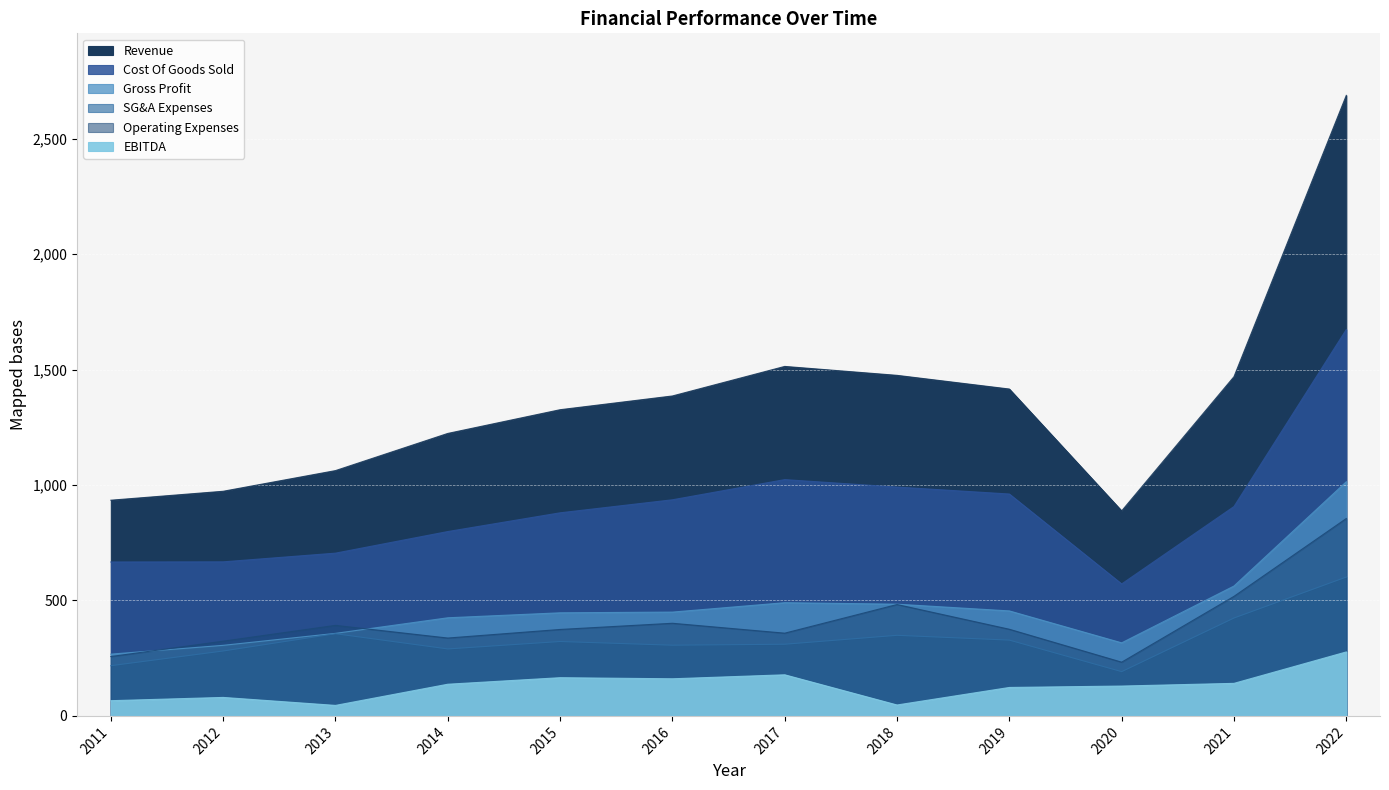

The value of EBITDA at 2011 is 95.5. True or false?

False